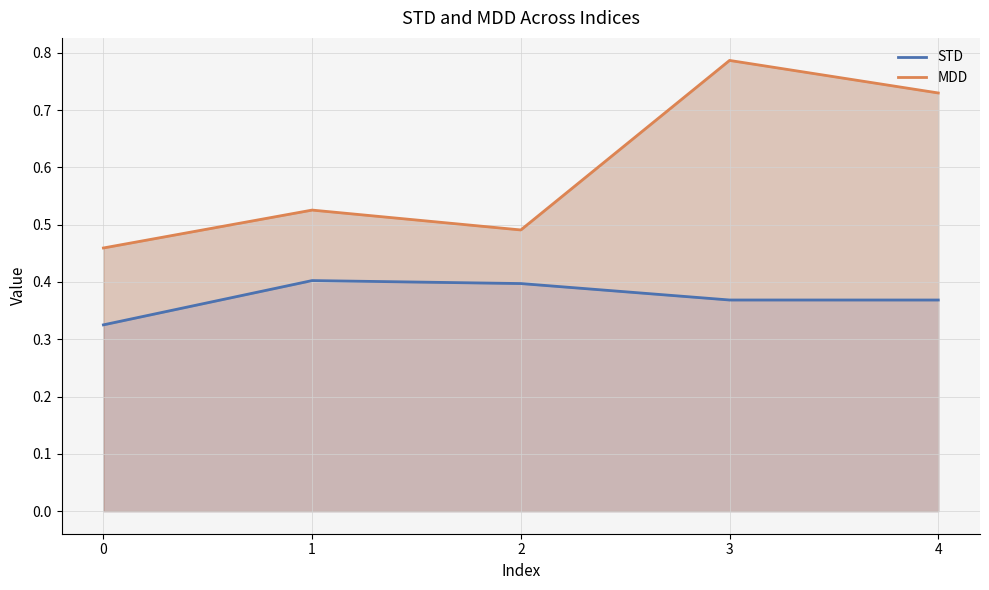

Rank the series at 2 from highest to lowest value.

MDD, STD